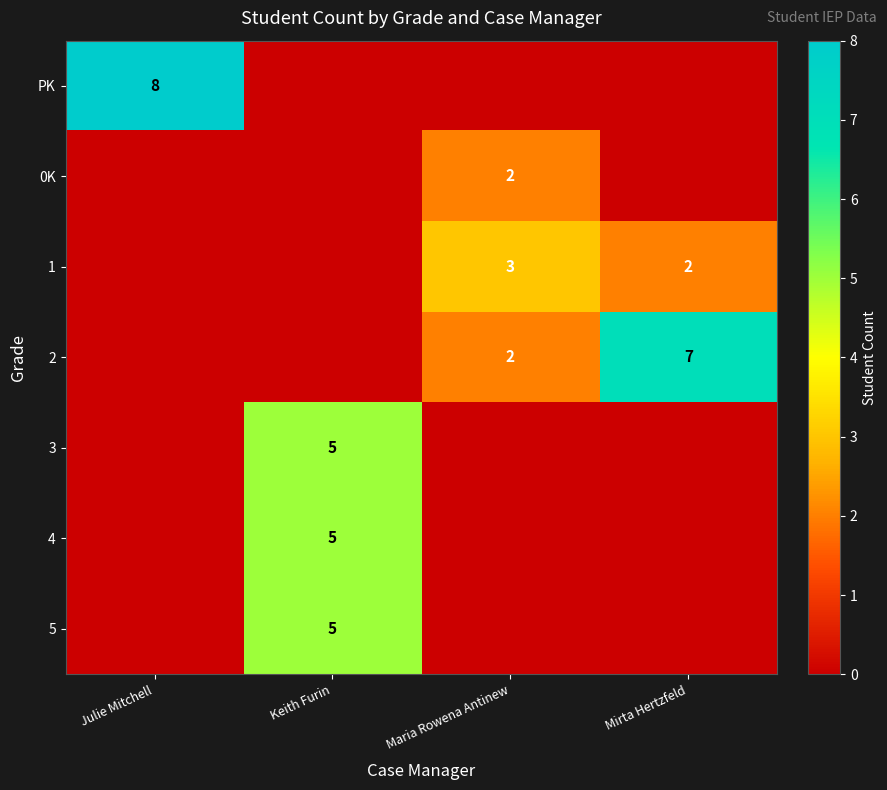

Is it true that 1 equals 1 at Mirta Hertzfeld?

False